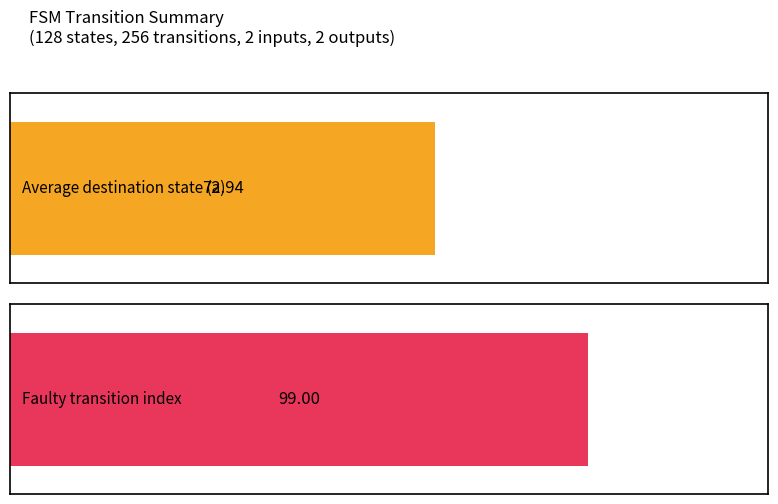

The value of input_symbol_a_dest at state_11 is 204. True or false?

False